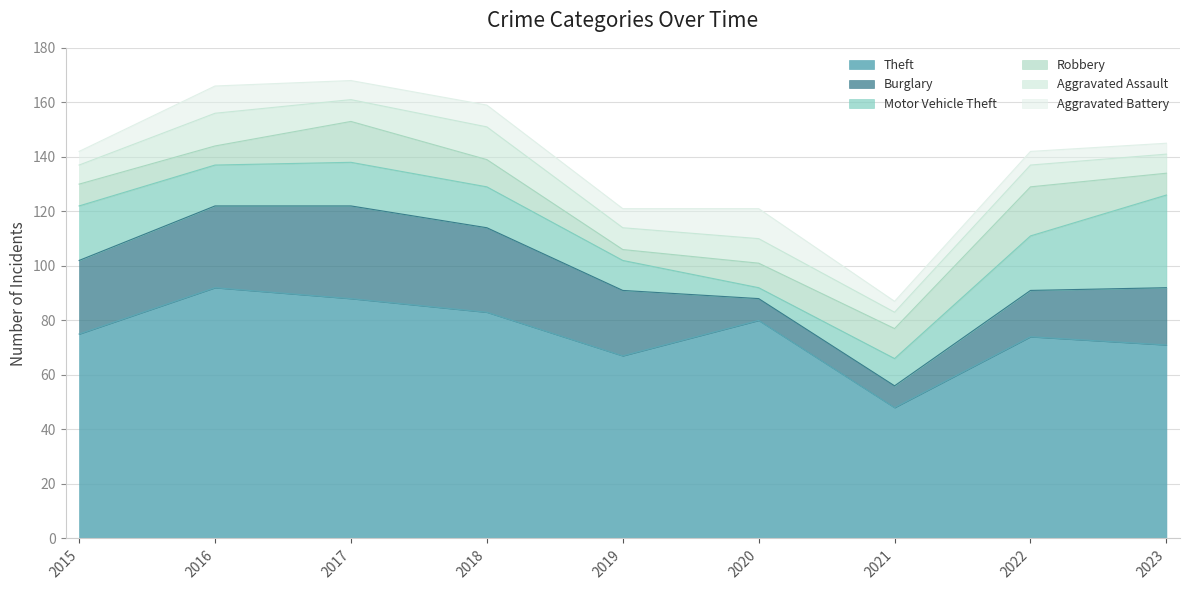

Reading left to right, extract all data points from this chart.

Theft: 75	92	88	83	67	80	48	74	71
Burglary: 27	30	34	31	24	8	8	17	21
Motor Vehicle Theft: 20	15	16	15	11	4	10	20	34
Robbery: 8	7	15	10	4	9	11	18	8
Aggravated Assault: 7	12	8	12	8	9	6	8	7
Aggravated Battery: 5	10	7	8	7	11	4	5	4